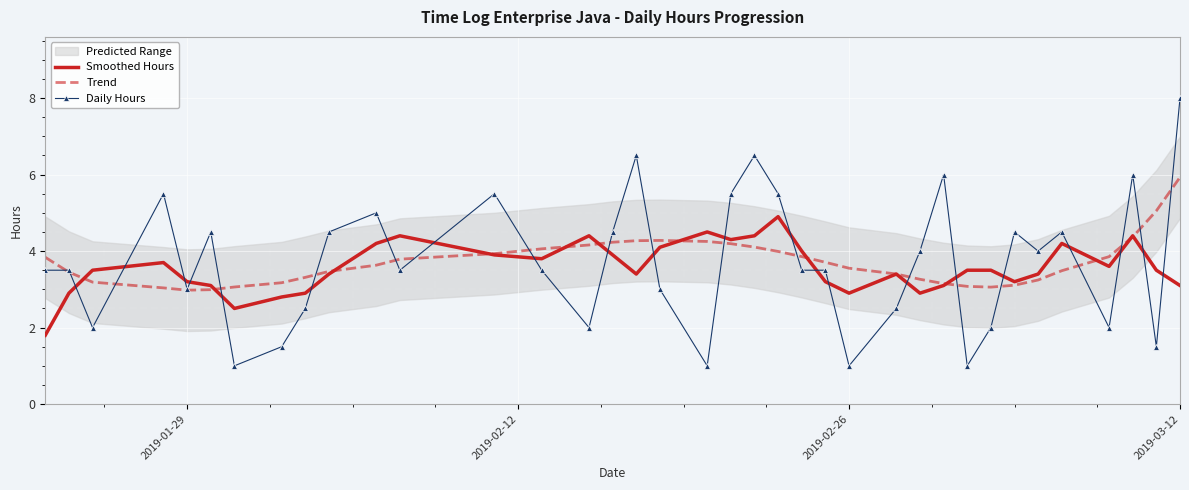

After their last crossing, which series has the higher values: Daily Hours or Trend?

Daily Hours